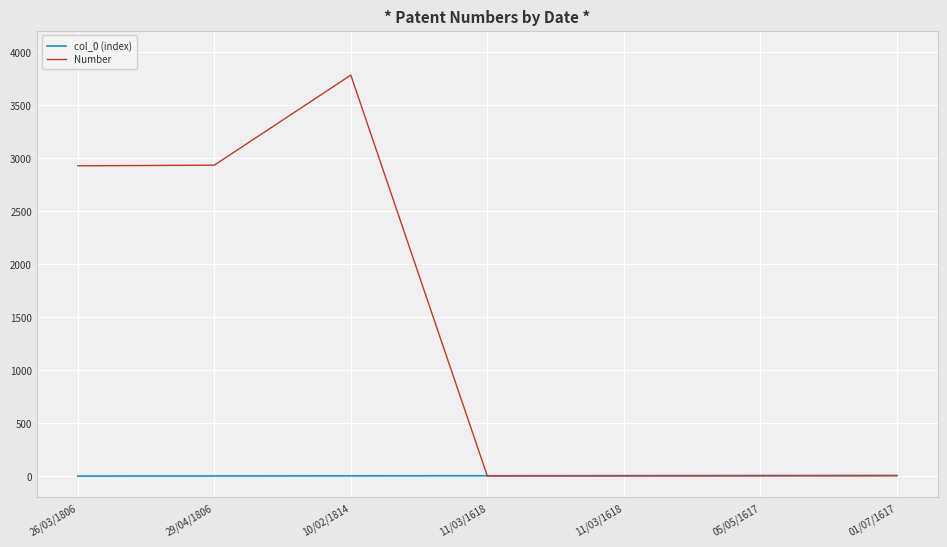

Which series has the largest range (max minus min)?

Number